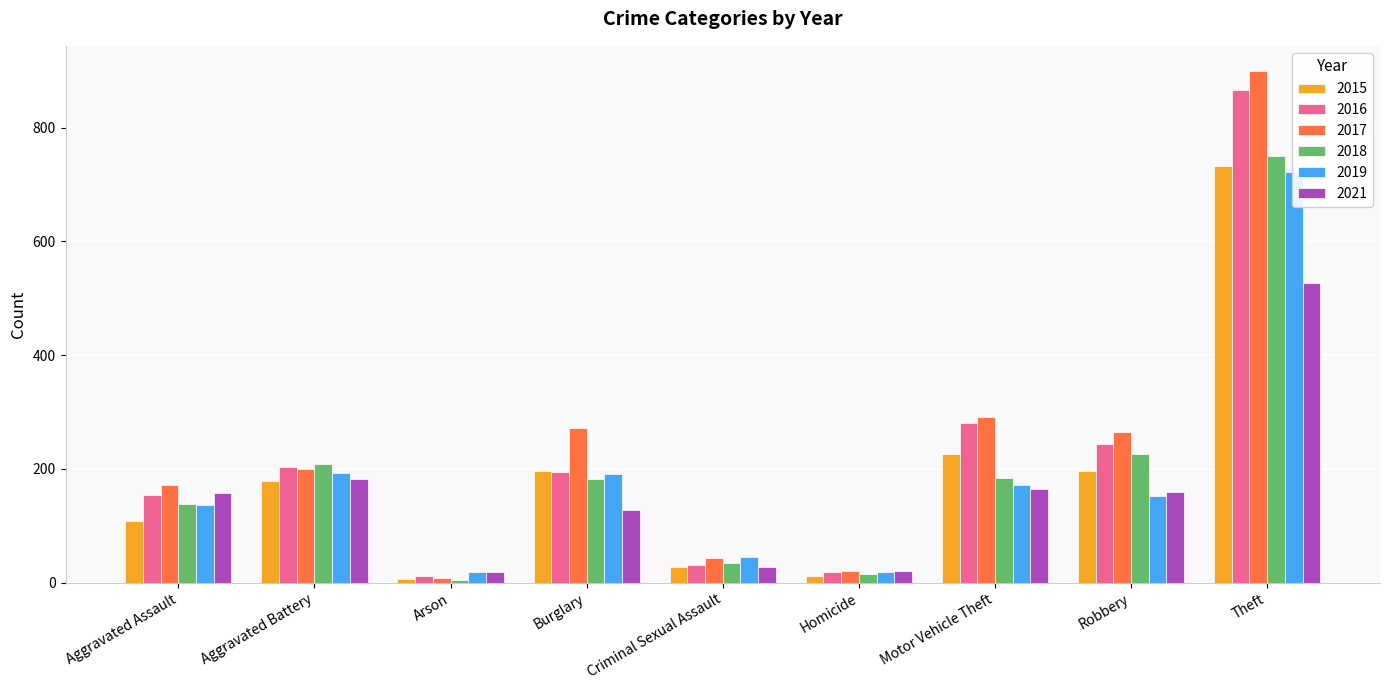

How many groups of bars are there?

9